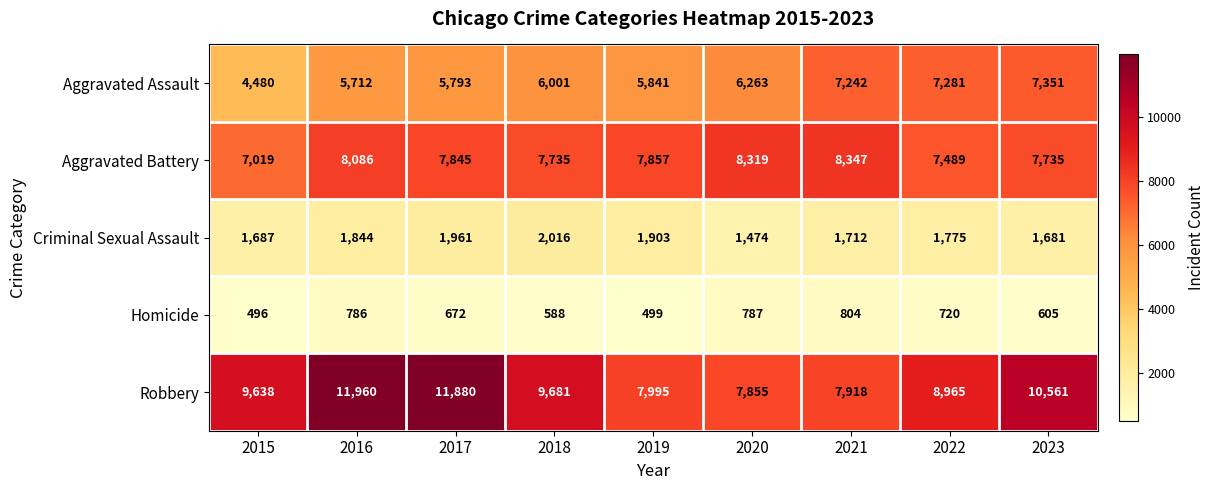

The Homicide series shows 1015 at 2022. True or false?

False